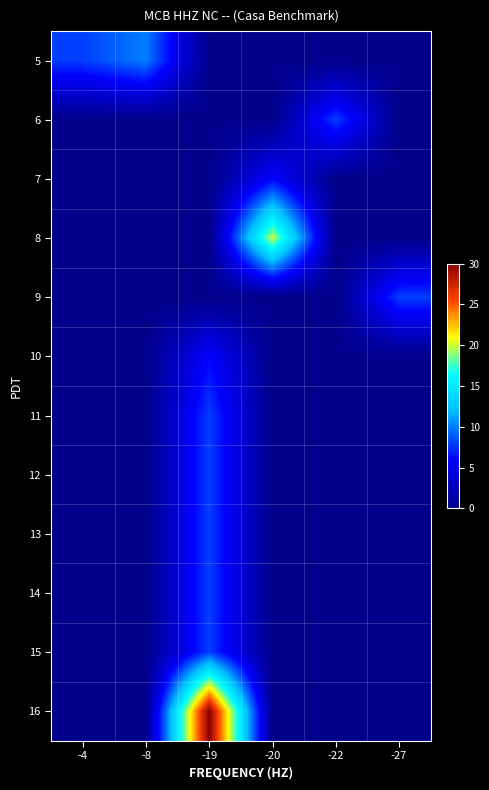

What is the total value across all series at -22?

8